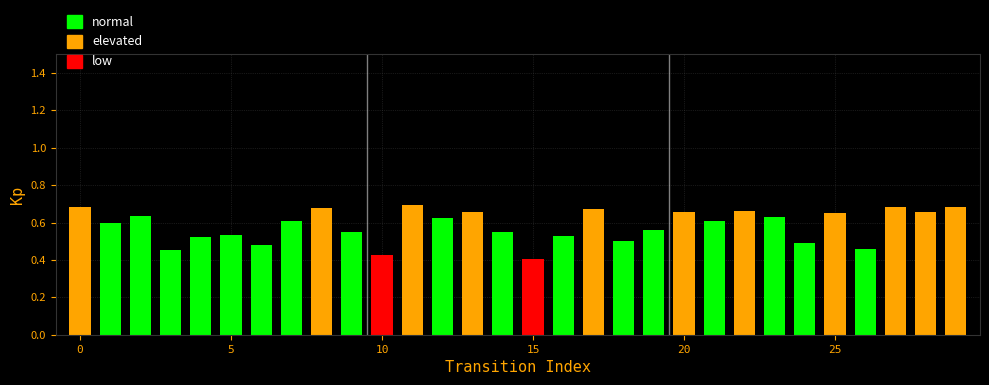

What is the difference between the maximum and minimum values?

0.3